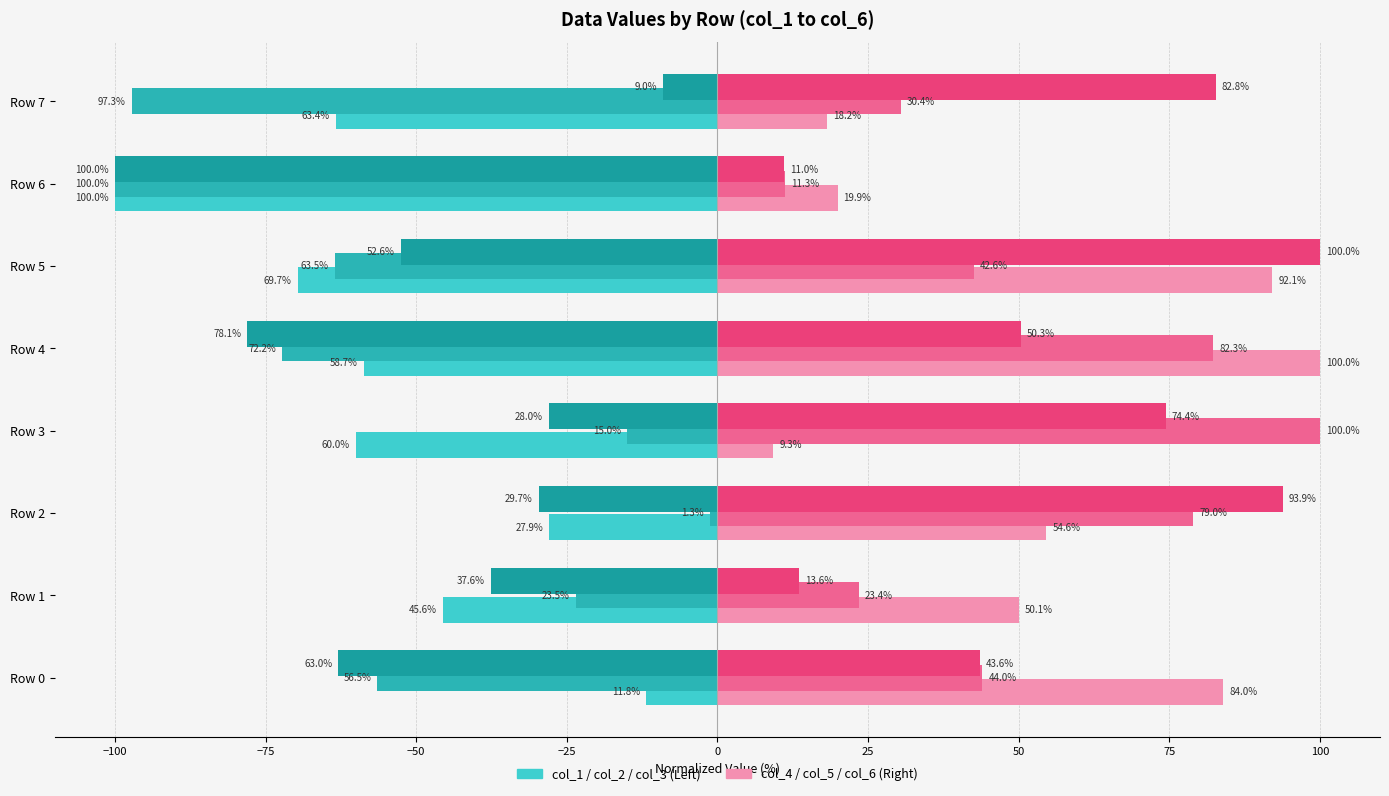

How many series are shown in this chart?

6